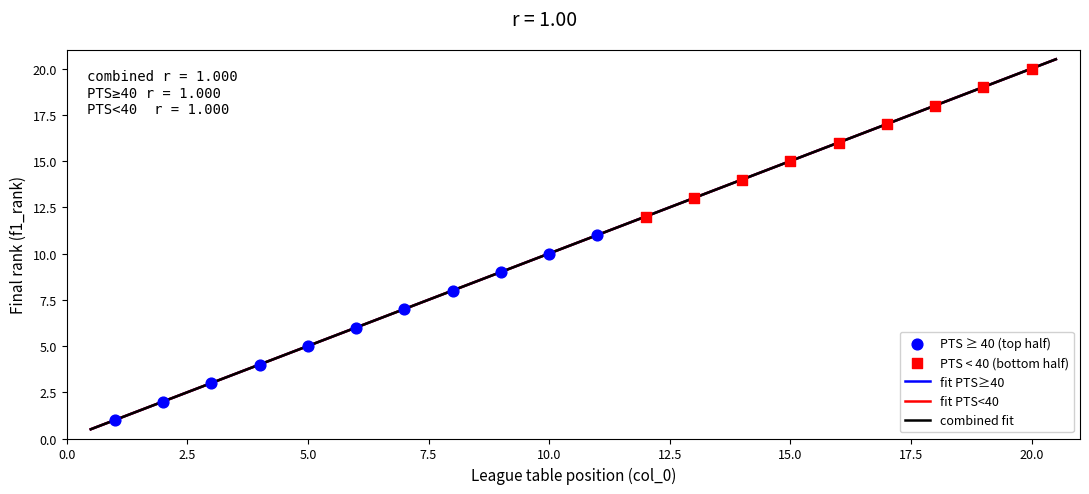

Which series has the widest spread of Y values?

PTS ≥ 40 (top half)